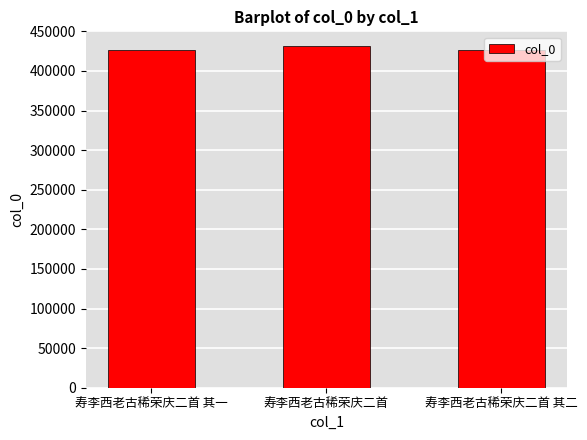

What is the greatest value displayed?

431425